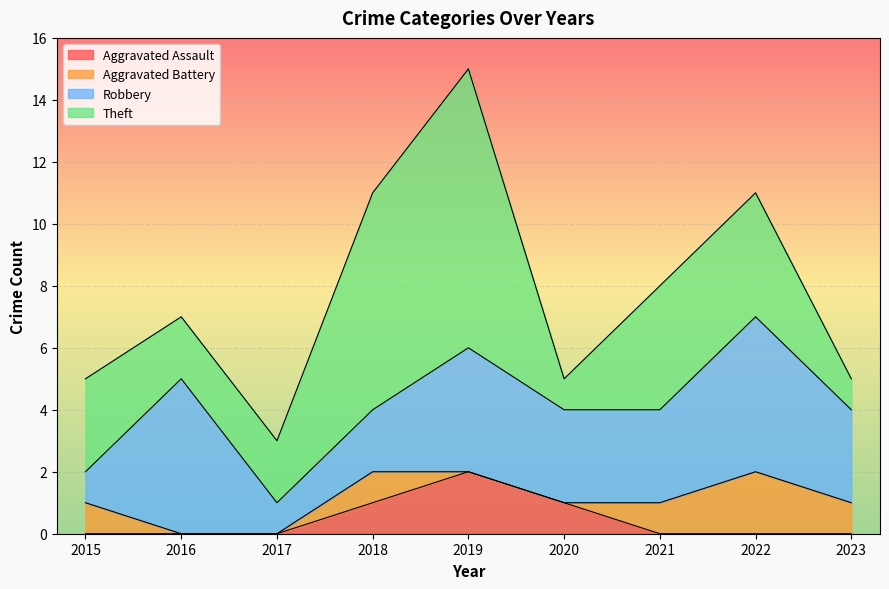

How many data points in Robbery are less than 3?

3